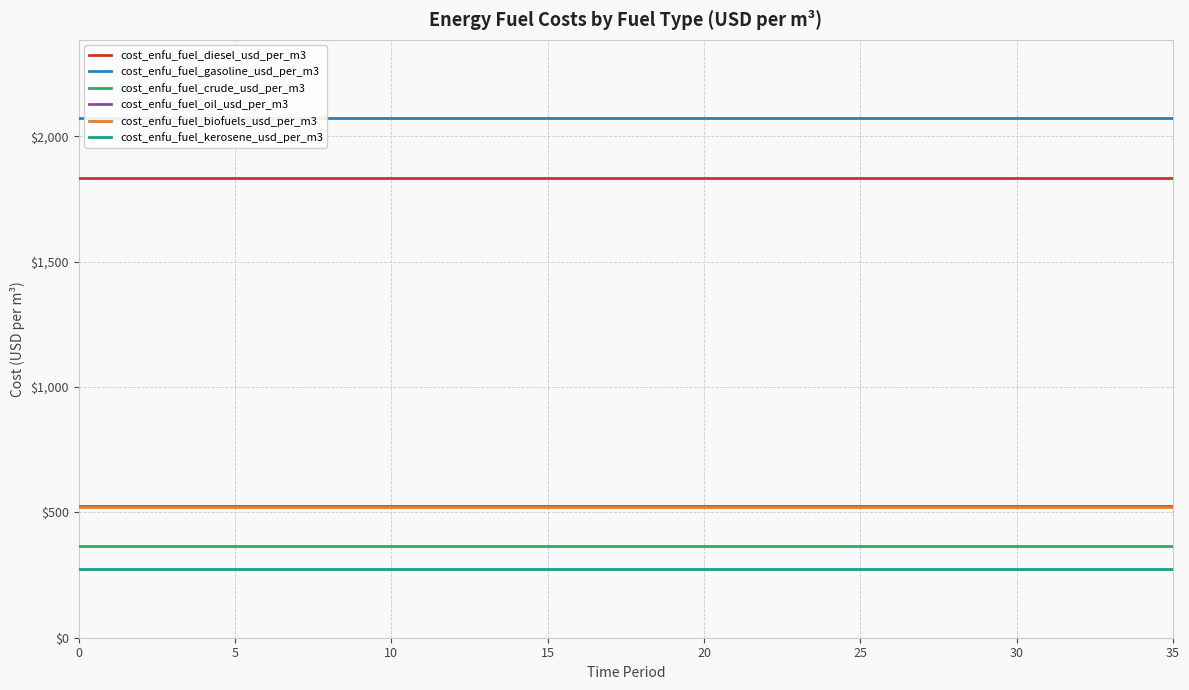

What is the label of the 26th point from the right?

10